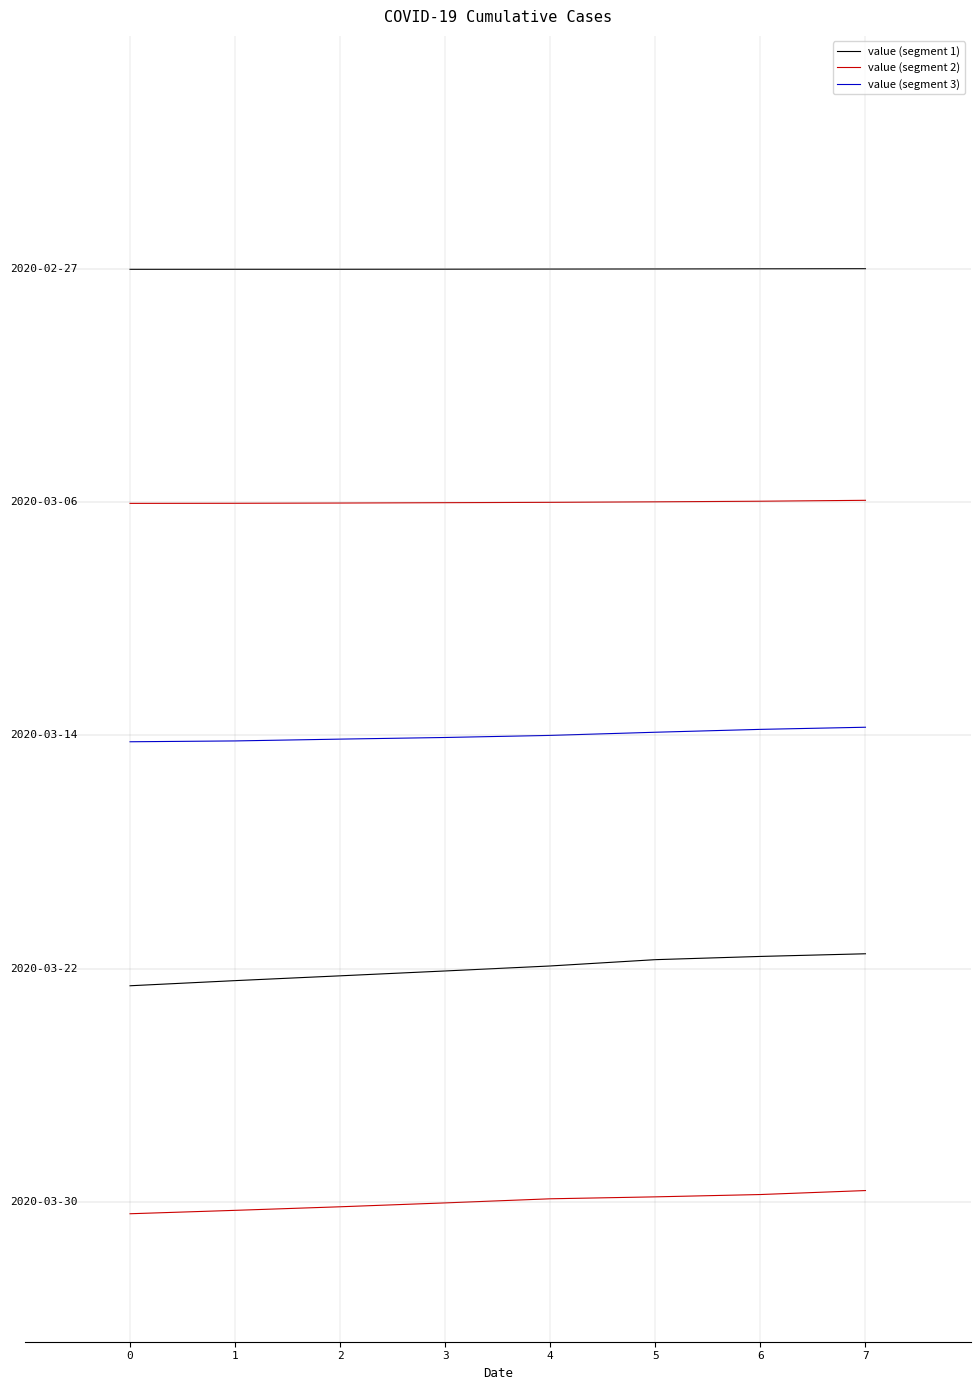

Is this an area chart (filled region under the line)?

No